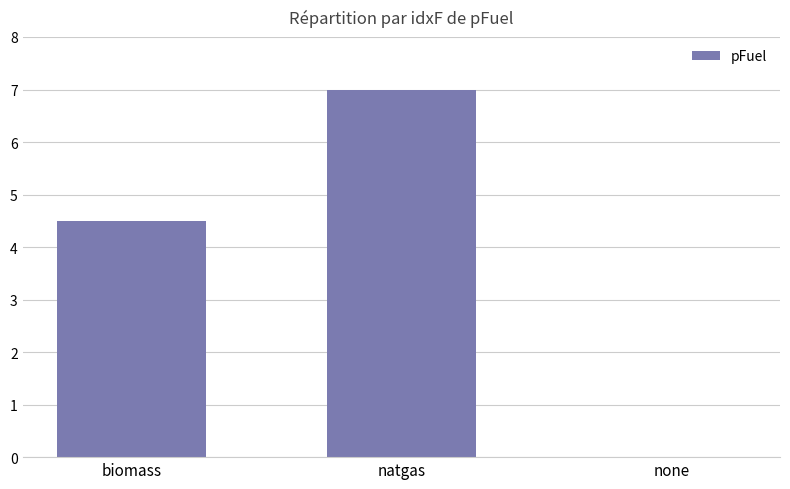

Reading left to right, extract all data points from this chart.

4.5	7.0	0.0